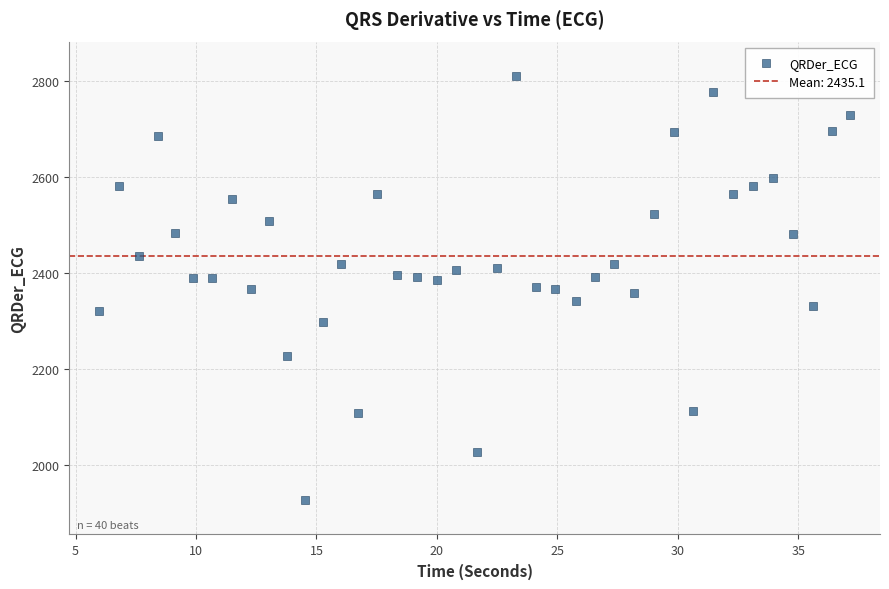

What is the range of X values (max minus min)?

31.2